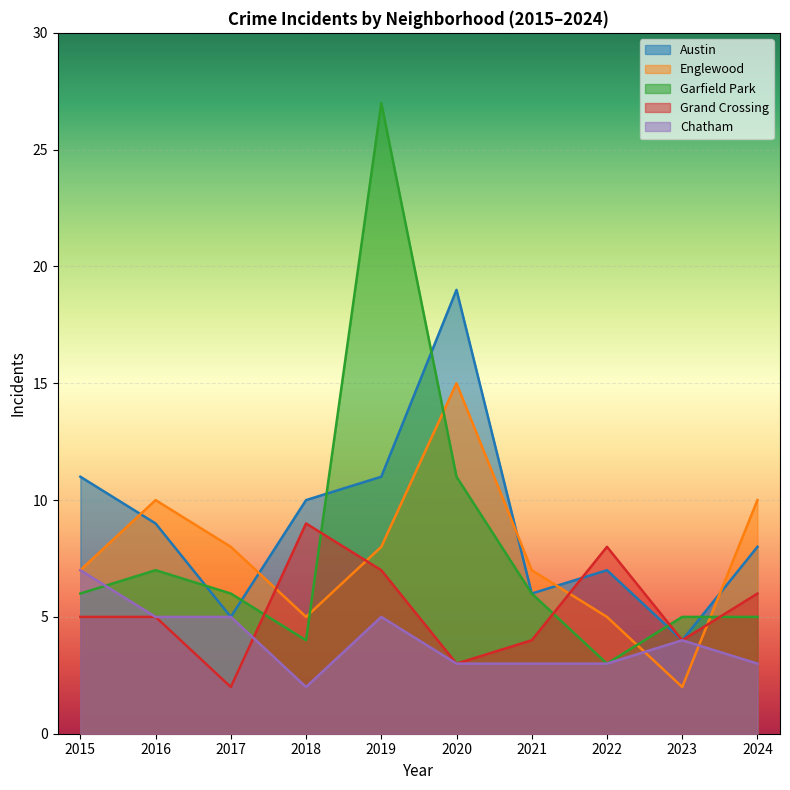

Between 2017 and 2019, which is larger?

2019